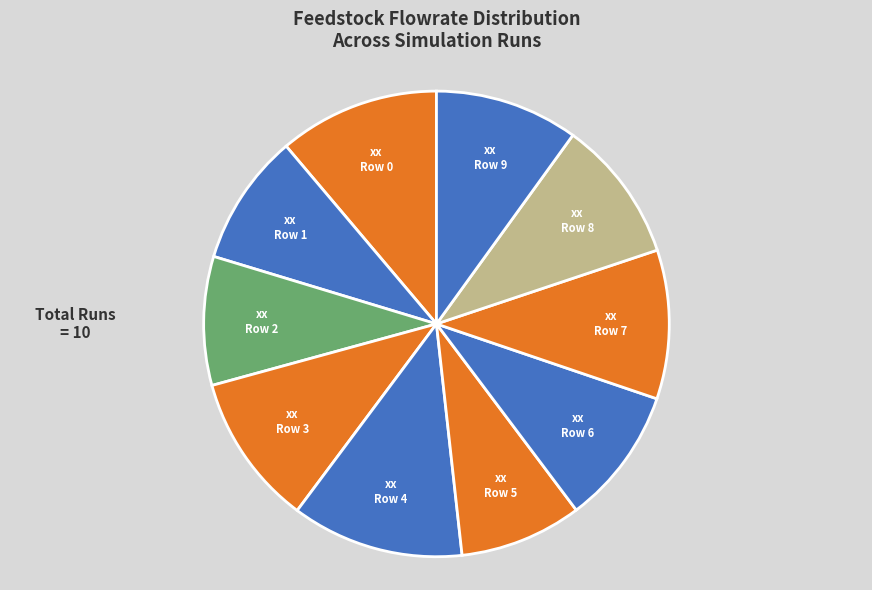

Does Row 5 represent more than half of the total?

No